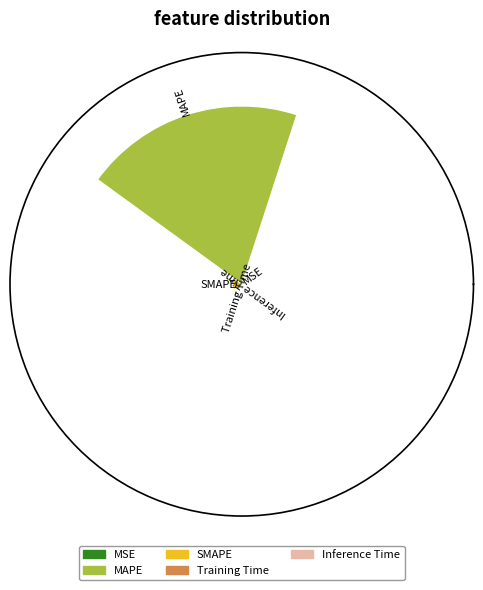

Are the bars horizontal?

No